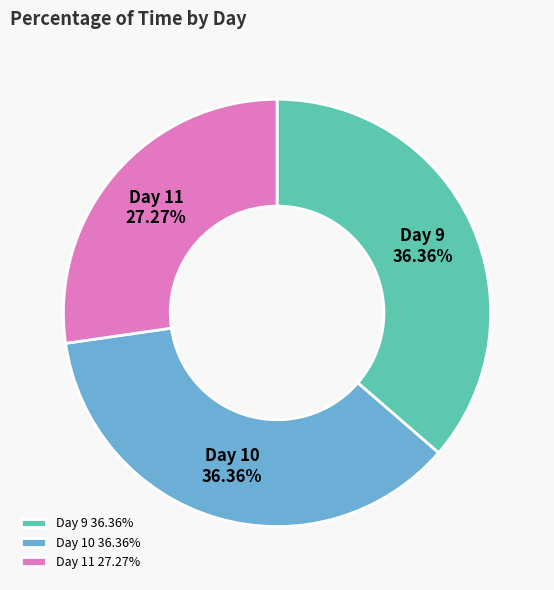

Which has a higher value, Day 11 or Day 9?

Day 9